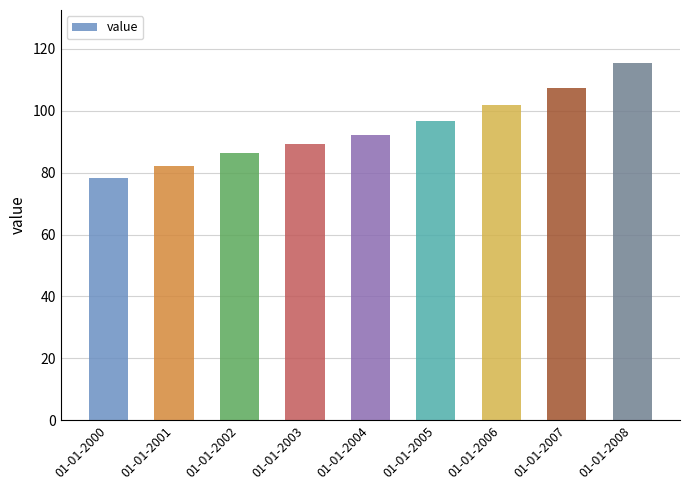

What value does the data have at 01-01-2000?

78.4